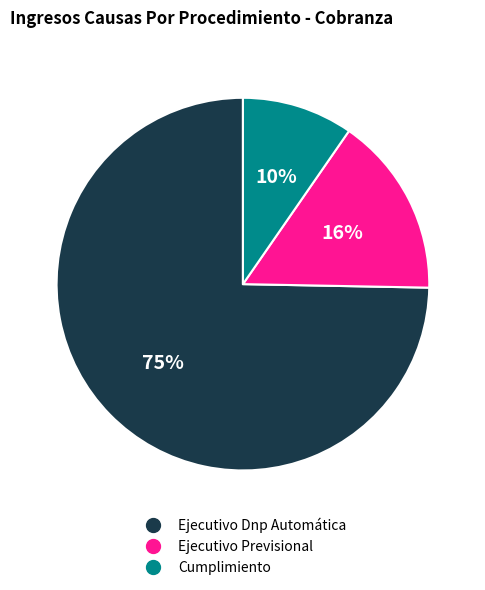

The Ejecutivo Previsional slice represents 16% of the pie. True or false?

True